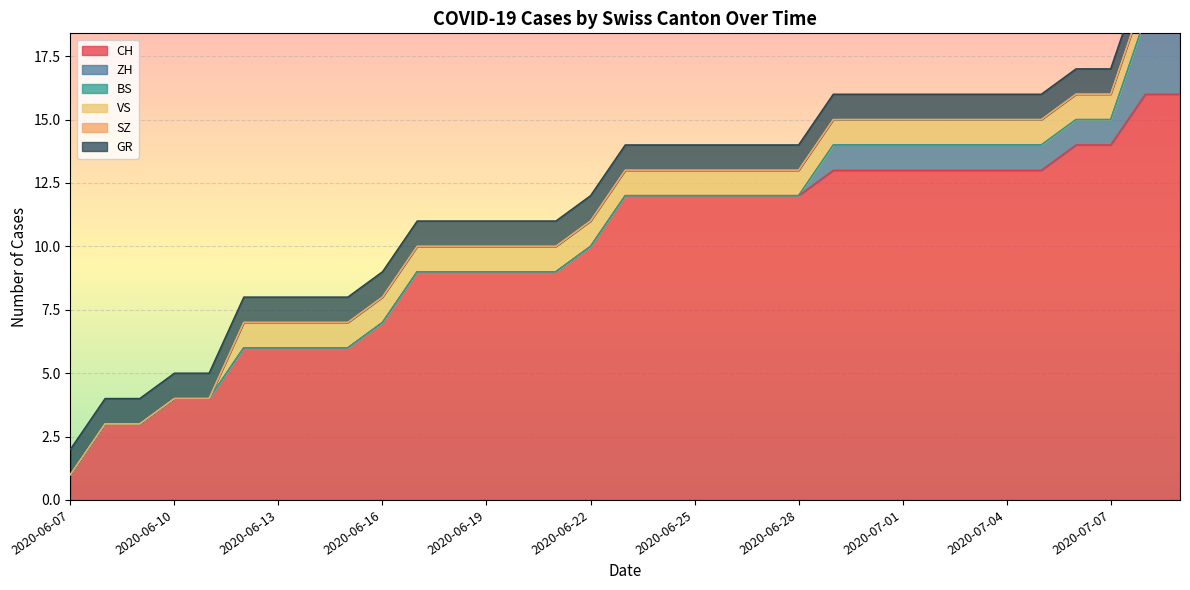

Where is GR nearest to the value 1?

2020-06-07